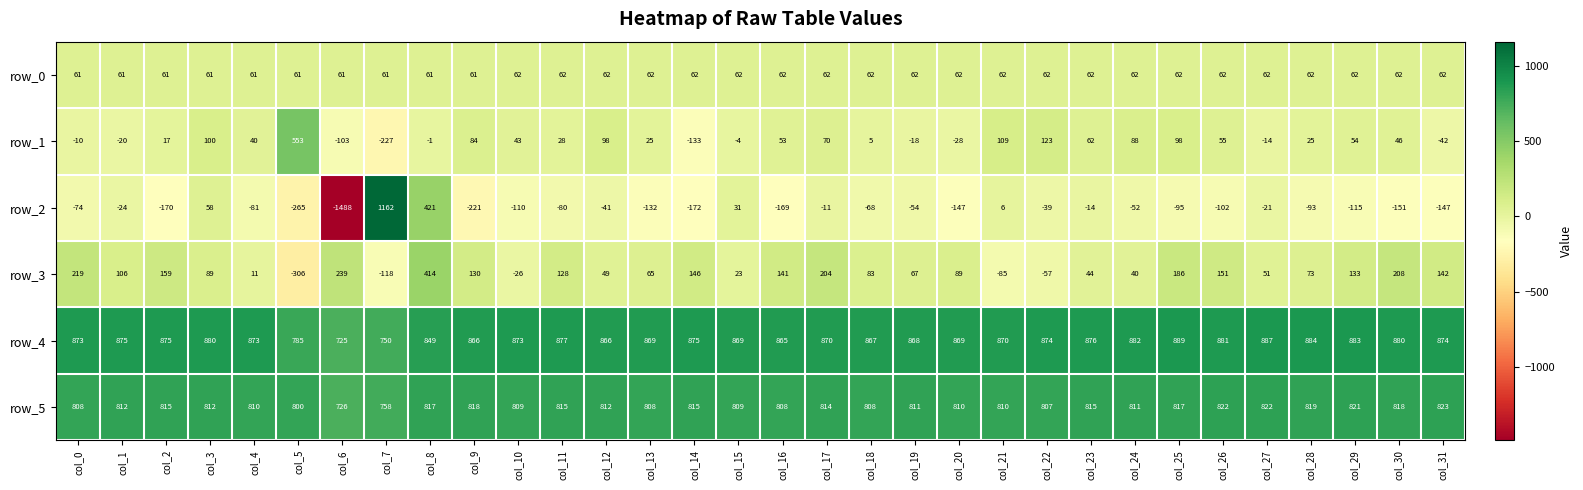

Which label corresponds to the largest value in the chart?

col_7